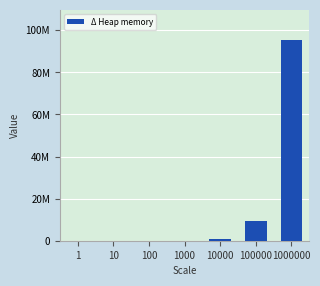

What value does the data have at 10000?

914152